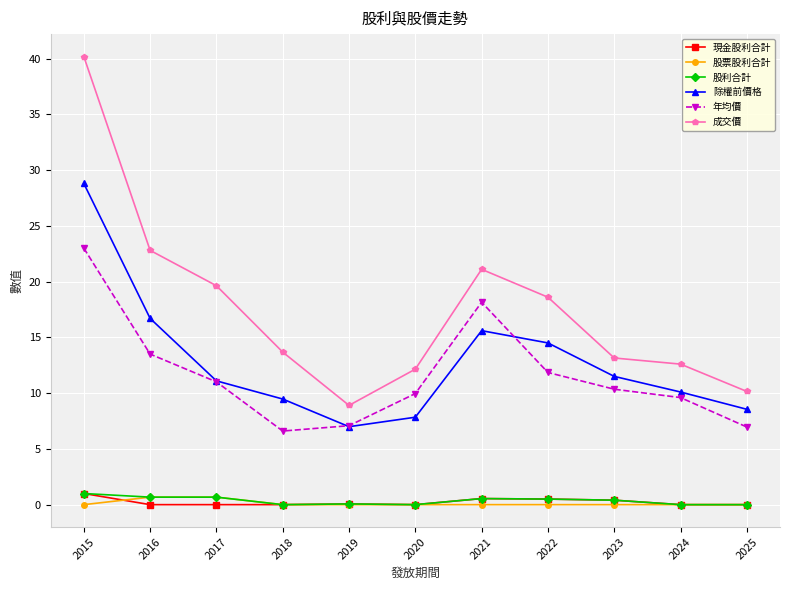

Which series has the largest range (max minus min)?

成交價